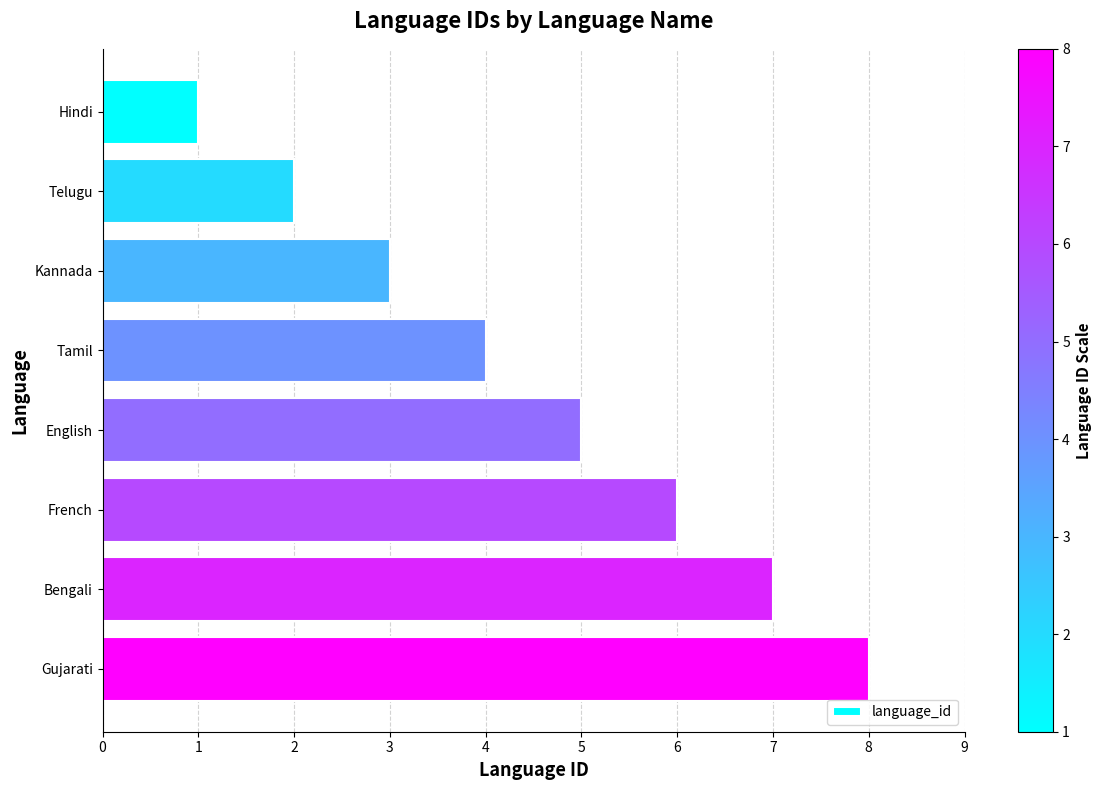

What is the approximate value at French?

6